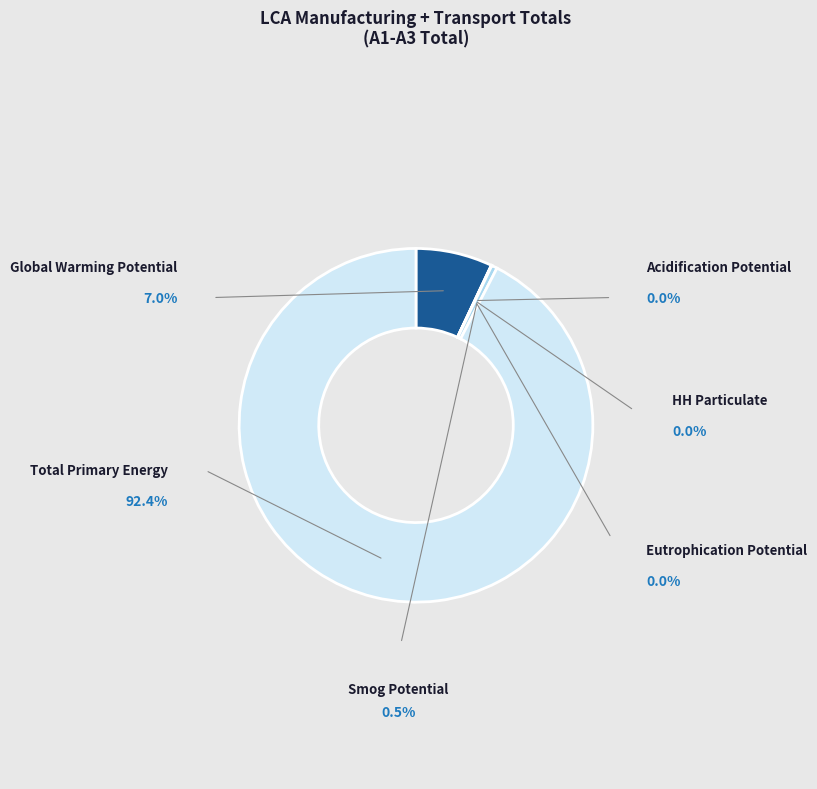

To the nearest percent, what is the difference between the largest and smallest slice percentages?

92%